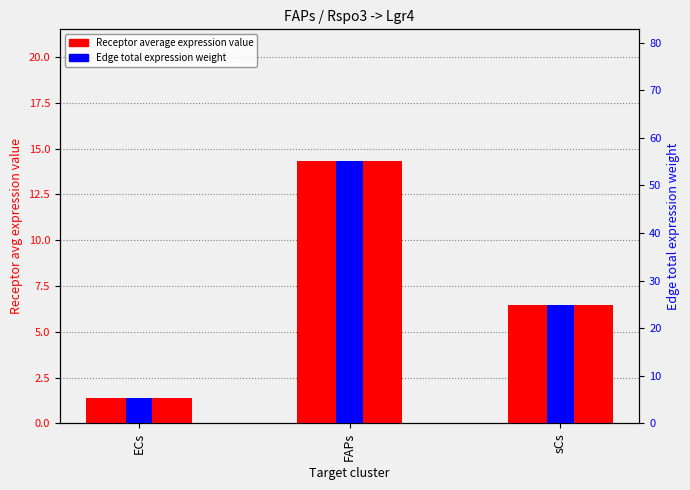

What is the total value across all series at FAPs?

69.5